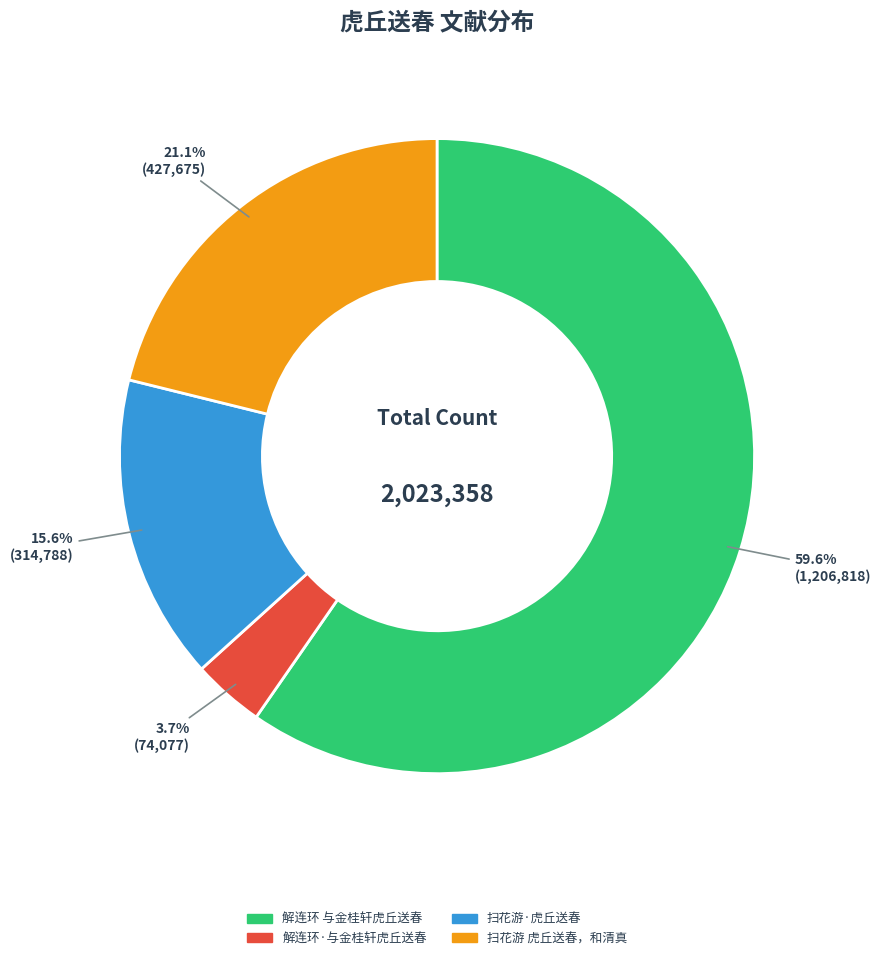

Rank the categories by value from highest to lowest.

解连环 与金桂轩虎丘送春, 扫花游 虎丘送春，和清真, 扫花游·虎丘送春, 解连环·与金桂轩虎丘送春